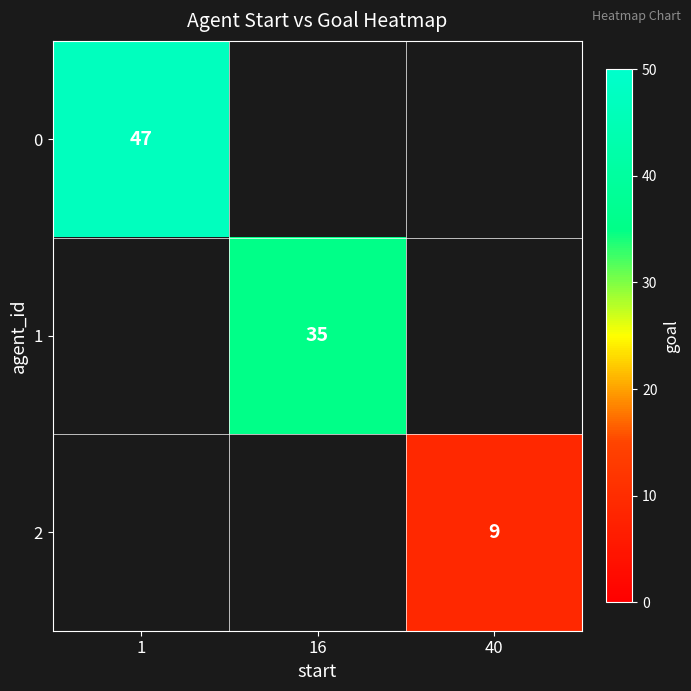

True or false: 2 has a value of 5 at 40.

False